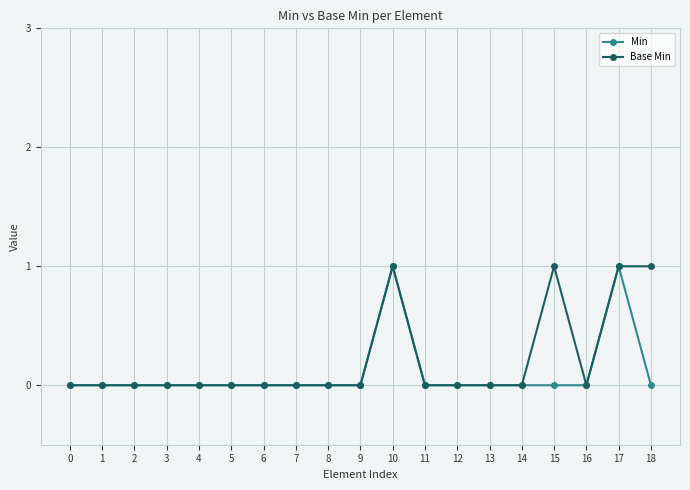

True or false: Min has more than 0 interior local peaks.

True